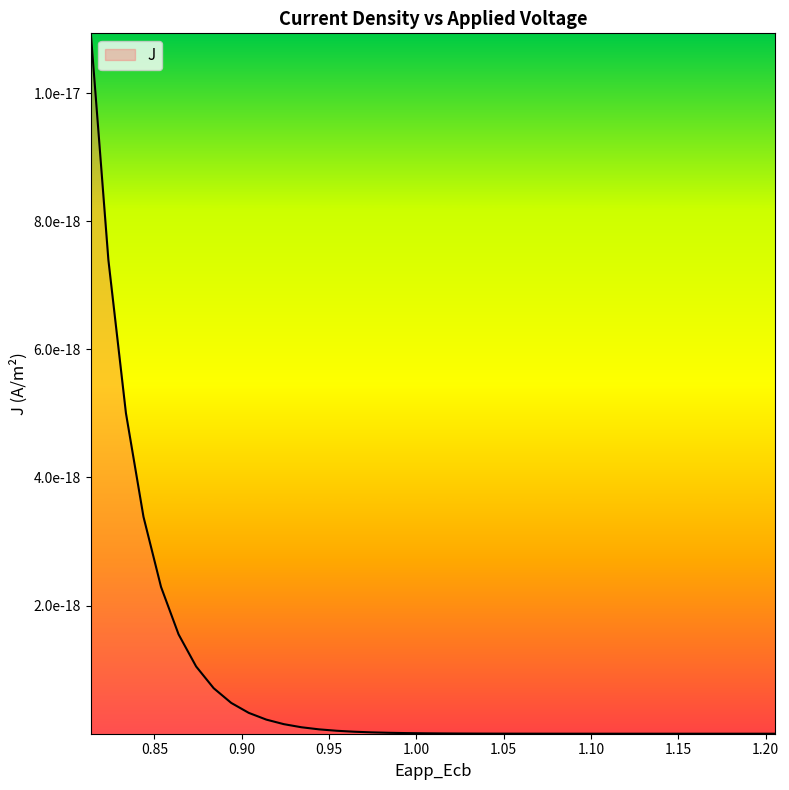

Which has a higher value, 24 or 38?

24